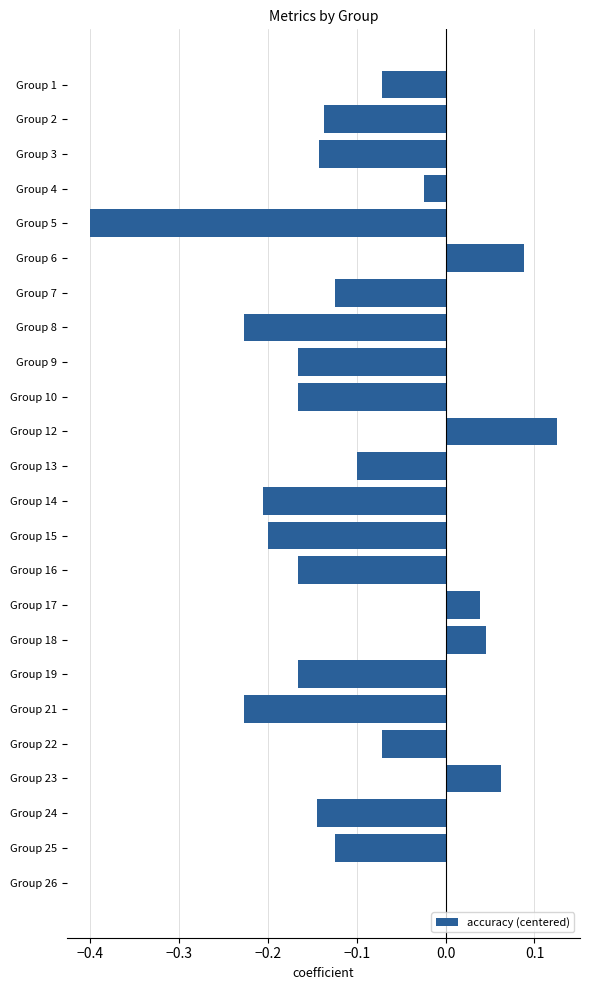

What is the sum of the values at Group 19 and Group 9?

-0.3